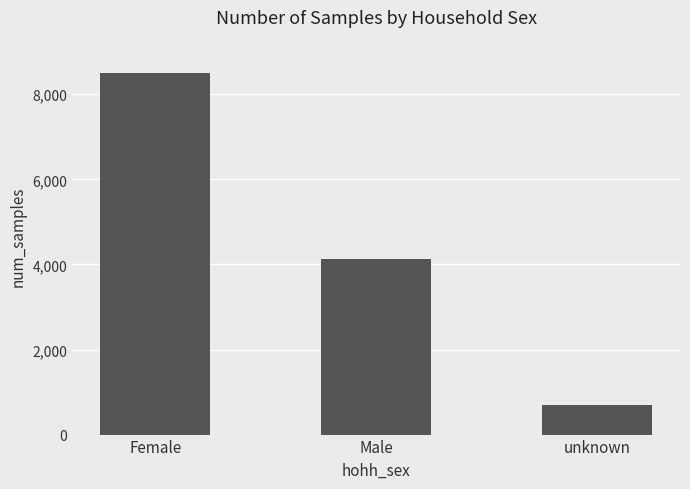

Count the number of data series in this chart.

1